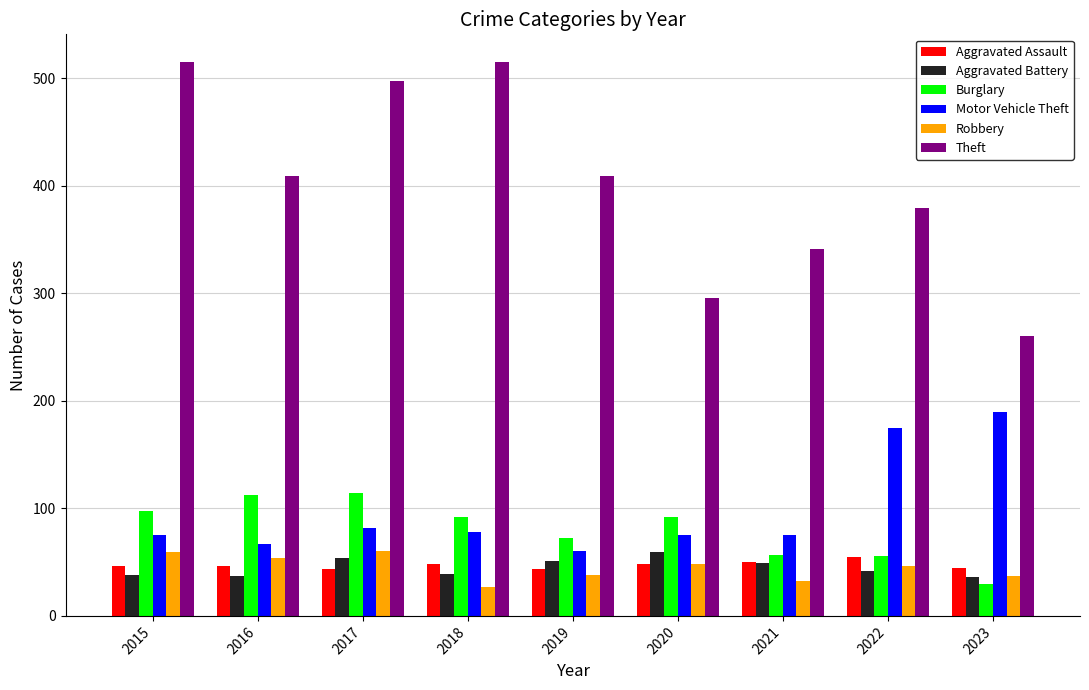

How many data points does each series have?

9